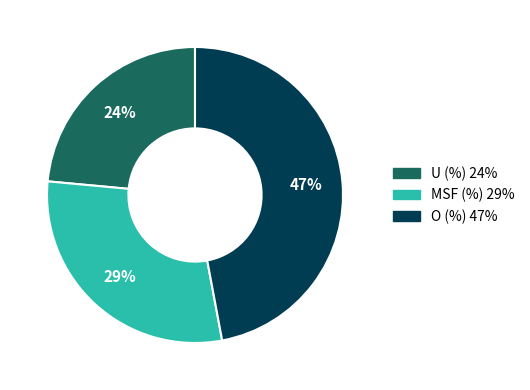

How many slices are in this pie chart?

3